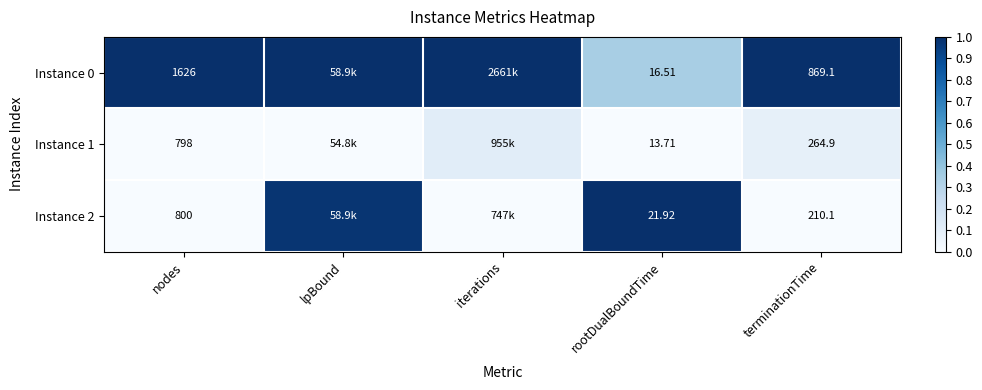

Is it true that Instance 2 equals 0.0 at nodes?

True